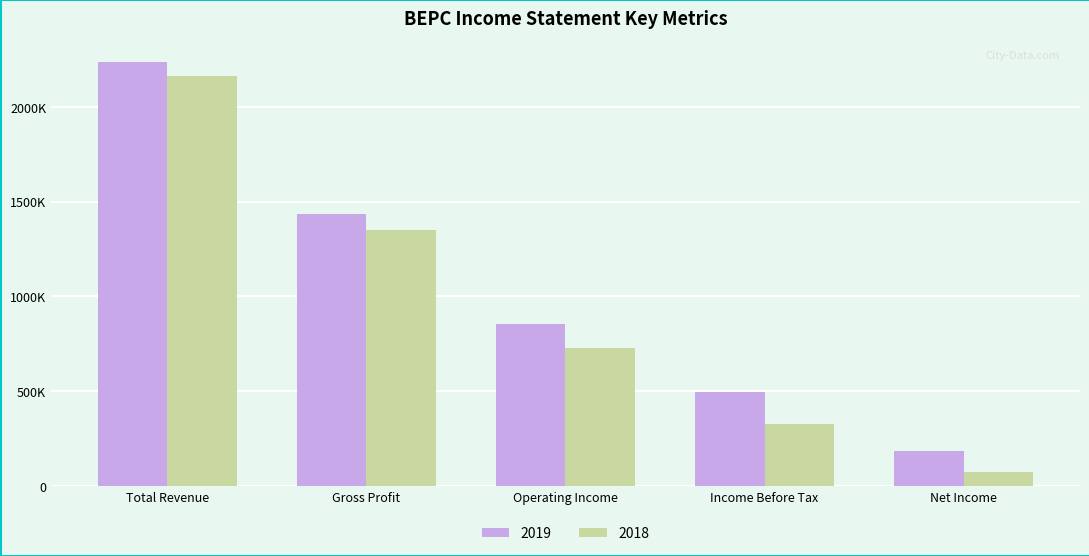

At how many categories does at least one series exceed 949719?

2